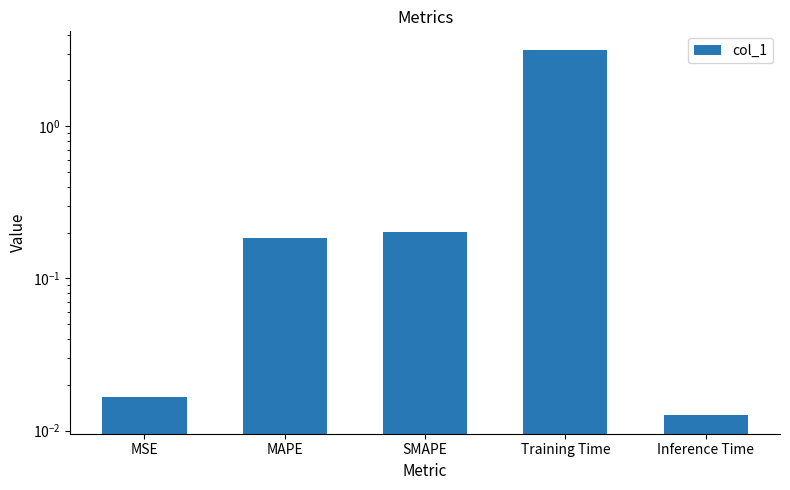

Rank the categories by value from highest to lowest.

Training Time, SMAPE, MAPE, MSE, Inference Time